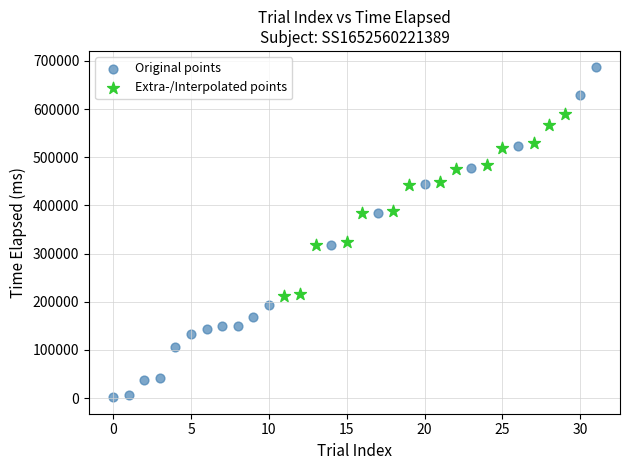

Which series has the widest spread of Y values?

Original points